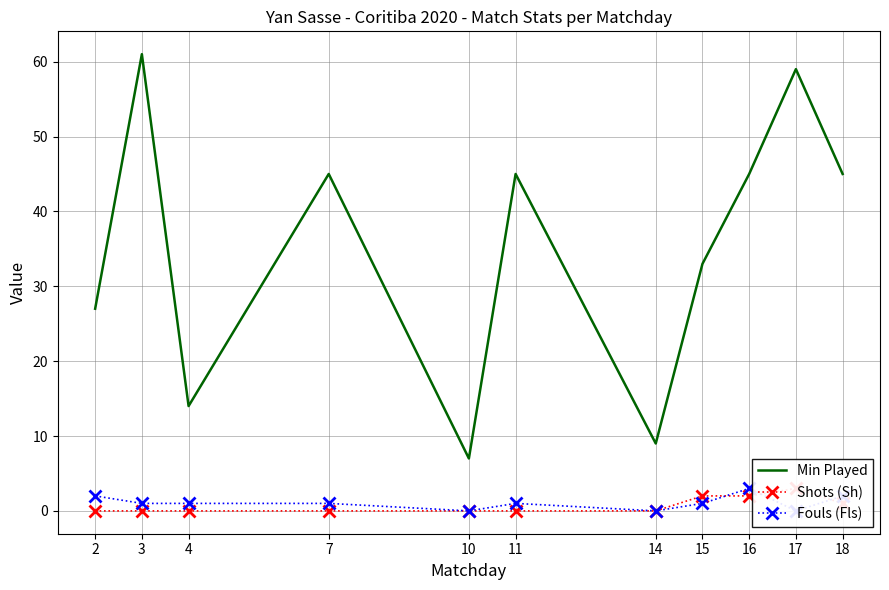

Reading right to left, transcribe all the data shown in this chart.

Min Played: 45	59	45	33	9	45	7	45	14	61	27
Shots (Sh): 1	3	2	2	0	0	0	0	0	0	0
Fouls (Fls): 2	0	3	1	0	1	0	1	1	1	2